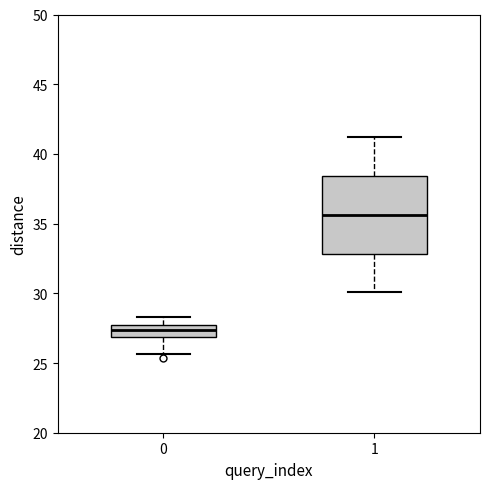

Reading left to right, read every box against the y-axis: the position of its median line, the range the box covers, and the ends of its whiskers. The values are not printed on the chart, so give them approximately, as read against the axis.

0: median 27.5 (inside the box), box 27.0 to 27.5, whiskers 25.5 to 28.5
1: median 35.5, box 33.0 to 38.5, whiskers 30.0 to 41.0